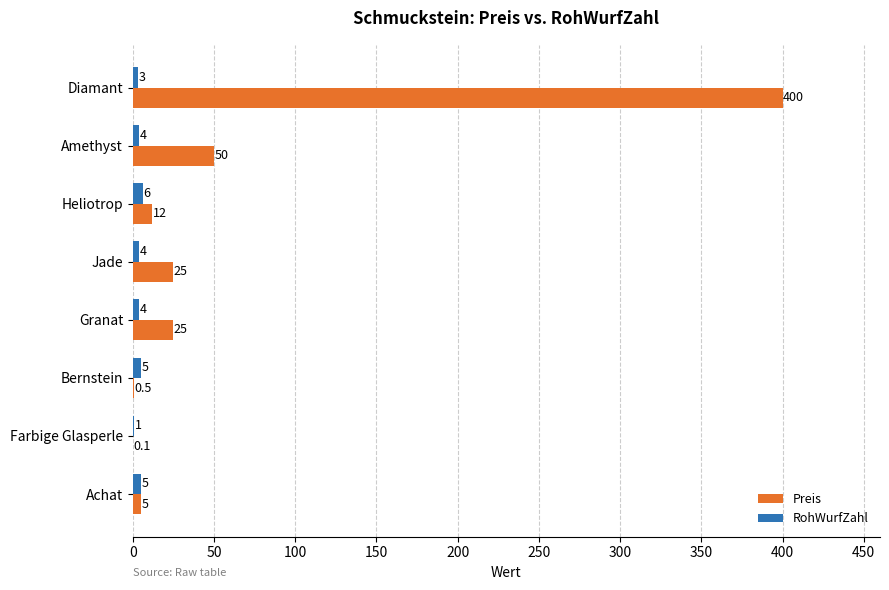

What is the average value of the Preis series?

64.7